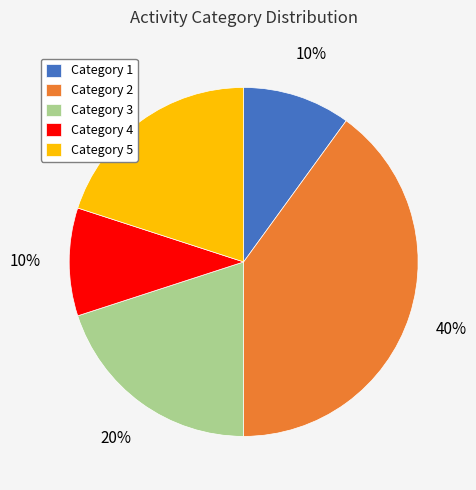

Which category has the biggest portion of the pie?

Category 2